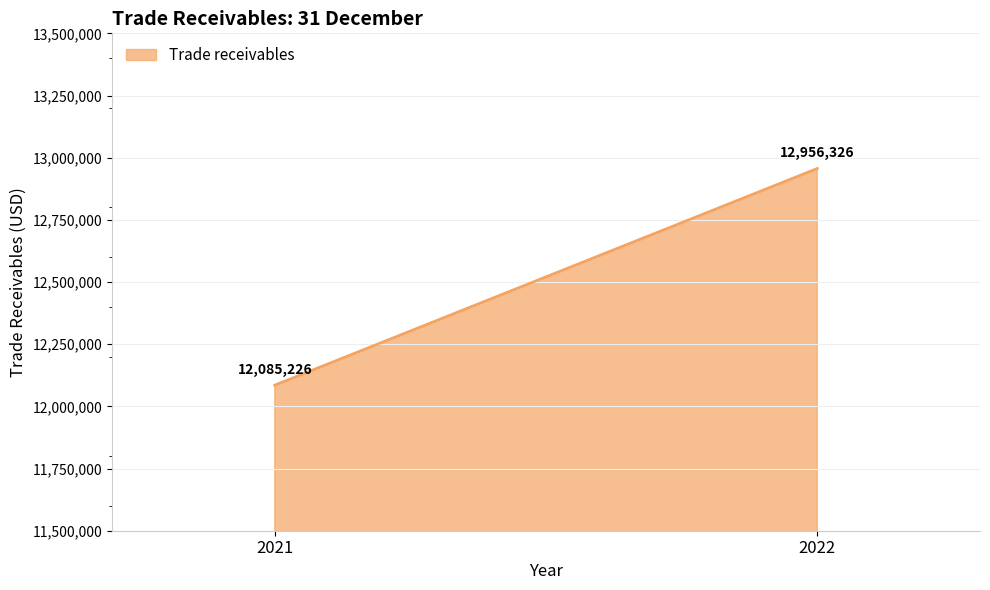

What is the sum of the values at 2022 and 2021?

25041552